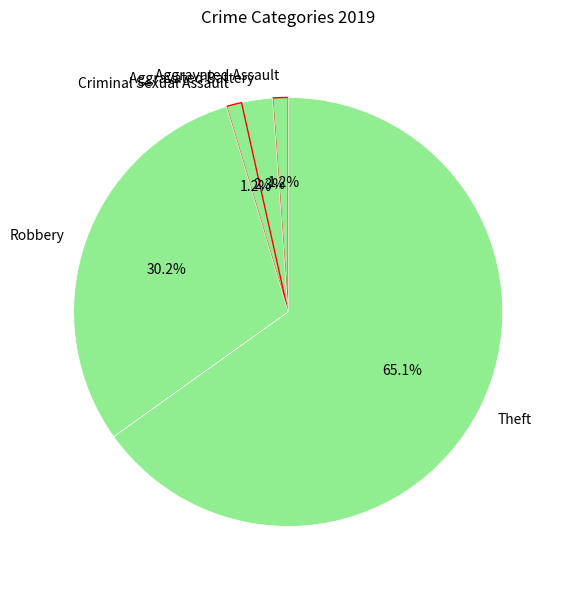

To the nearest percent, what is the average slice percentage?

20%